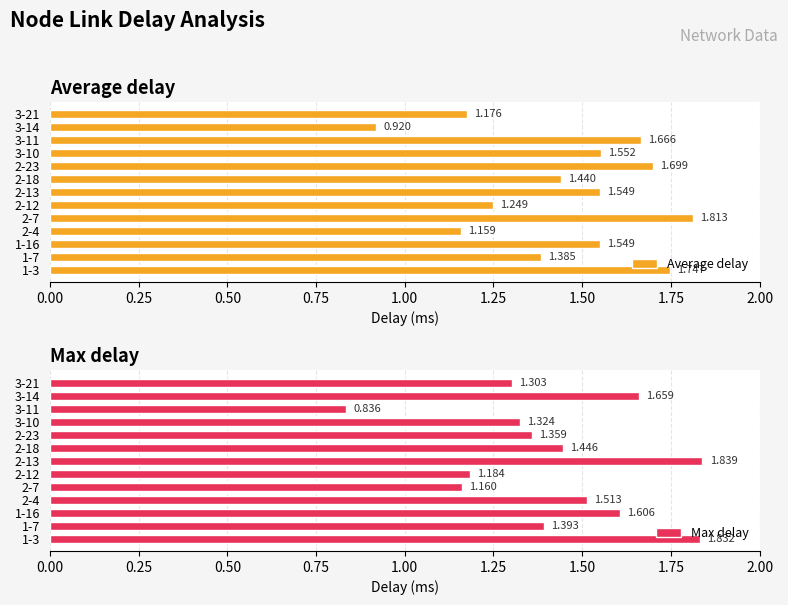

How many data points in Average delay are less than 1?

1